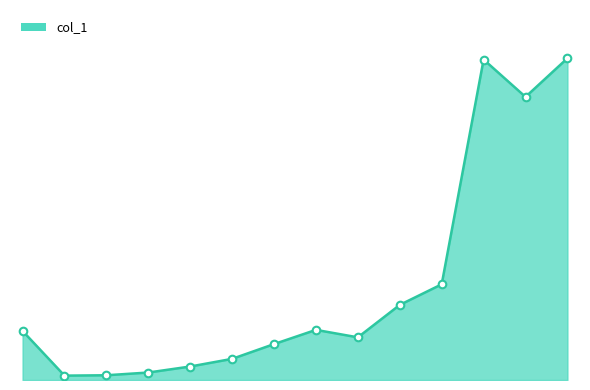

Is this an area chart (filled region under the line)?

Yes